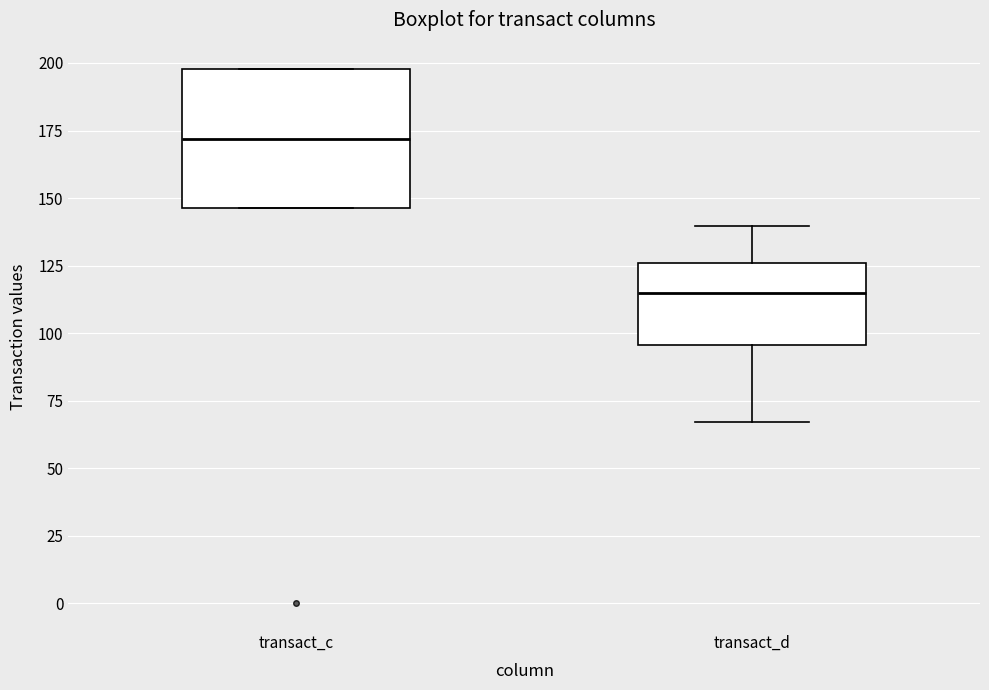

Reading left to right, read every box against the y-axis: the position of its median line, the range the box covers, and the ends of its whiskers. The values are not printed on the chart, so give them approximately, as read against the axis.

transact_c: median 170, box 145 to 200, whiskers 145 to 200
transact_d: median 115, box 95 to 125, whiskers 65 to 140